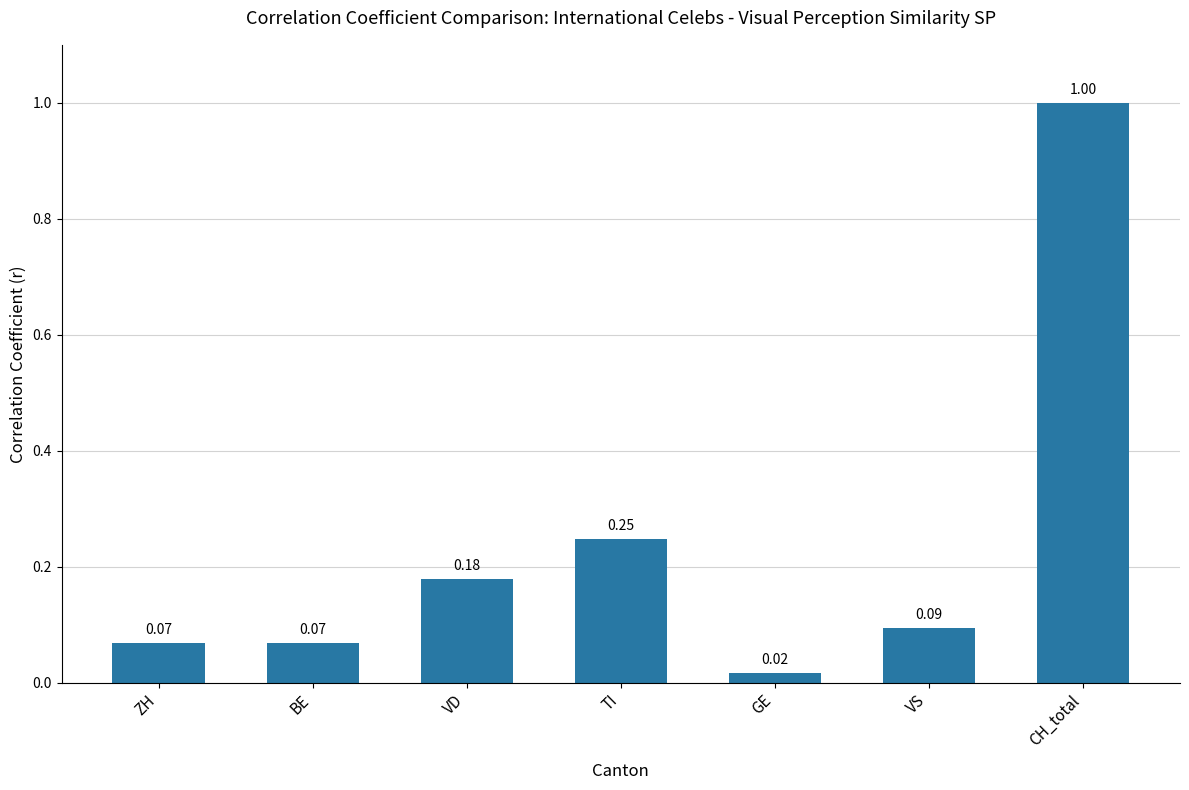

What is the label of the 4th bar from the right?

TI